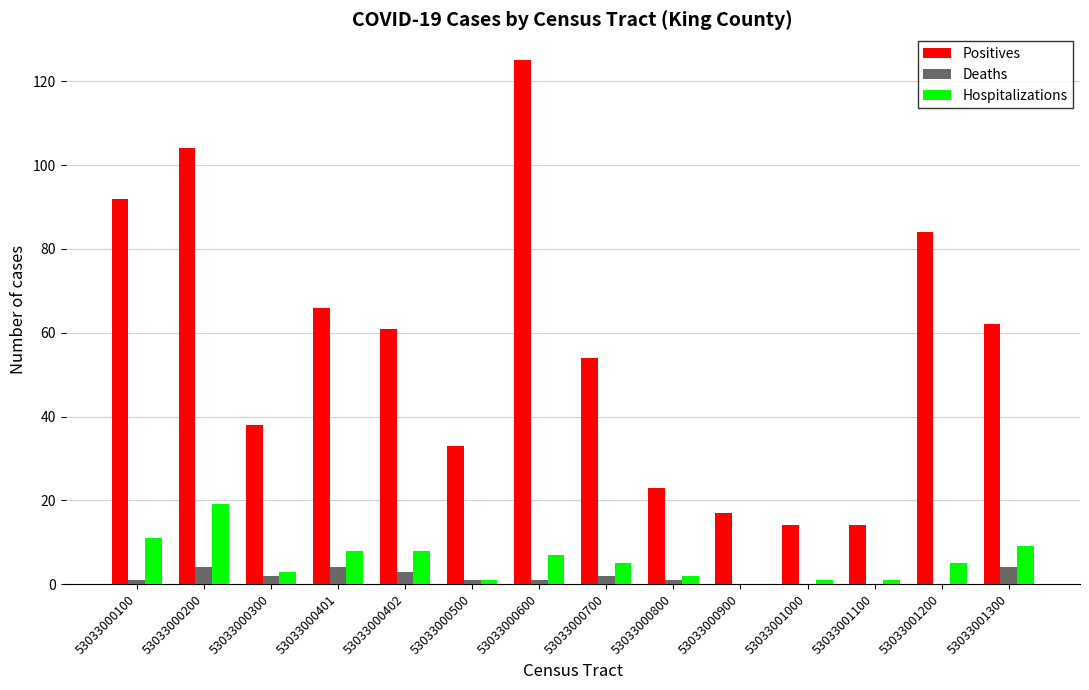

What is the spread (max minus min) of values at 53033000300?

36